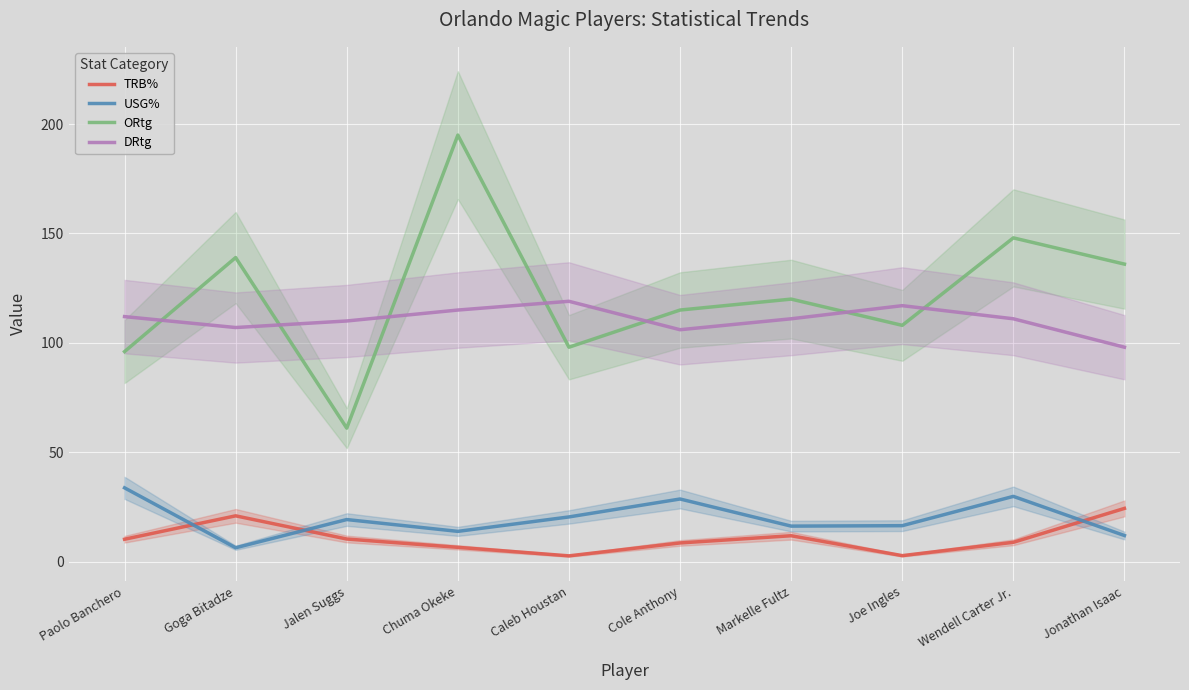

Between Goga Bitadze and Wendell Carter Jr., which is larger?

Goga Bitadze